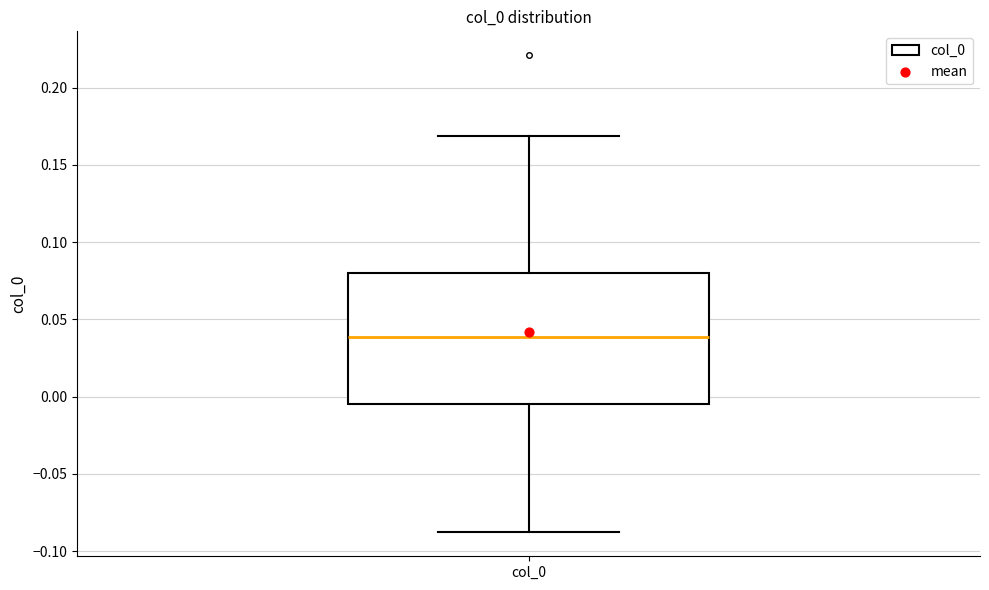

Read this box plot against the y-axis: the position of the median line, the range covered by the box, and the ends of both whiskers. The values are not printed on the chart, so give them approximately, as read against the axis.

median 0.040, box -0.005 to 0.080, whiskers -0.090 to 0.170